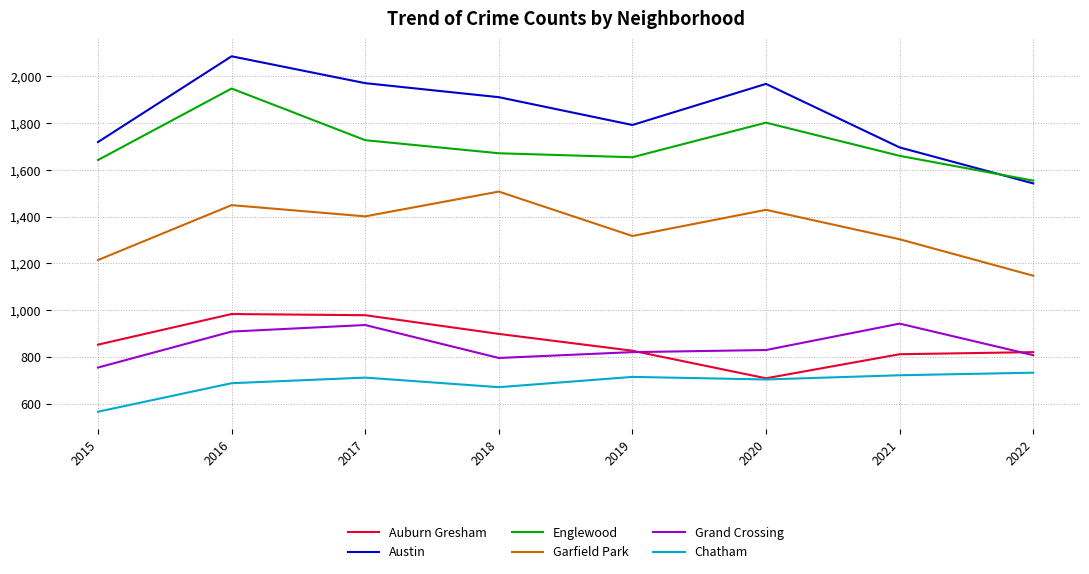

True or false: Englewood and Garfield Park cross at least once.

False